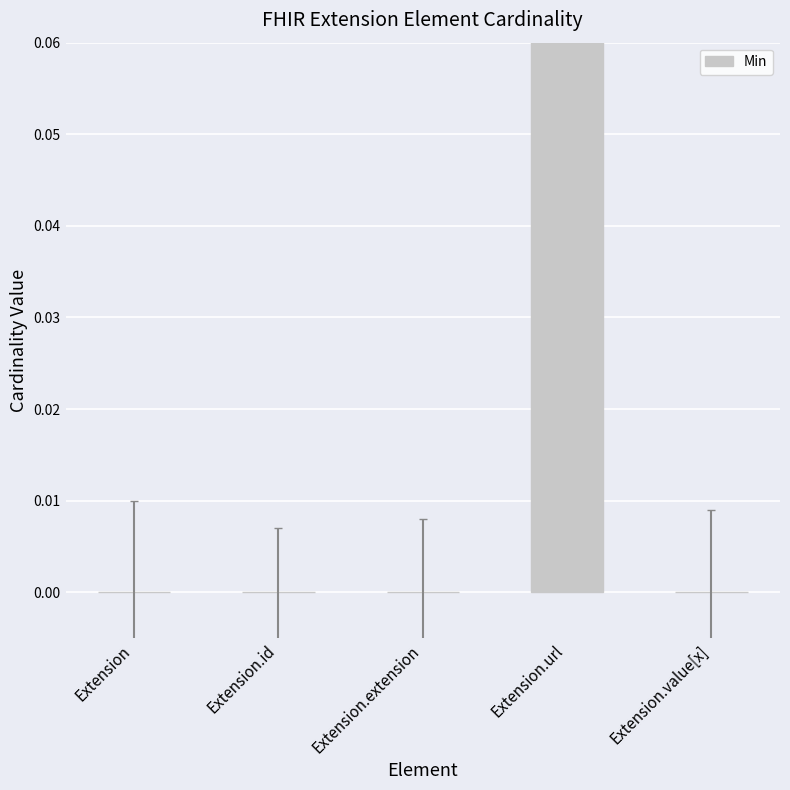

What is the sum of all values?

1